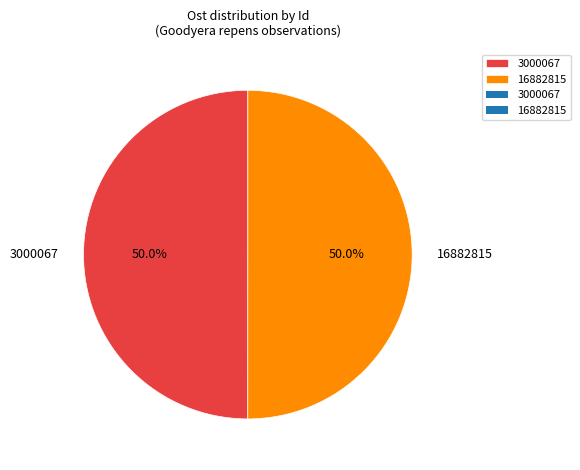

True or false: 16882815 accounts for 50% of the total.

True